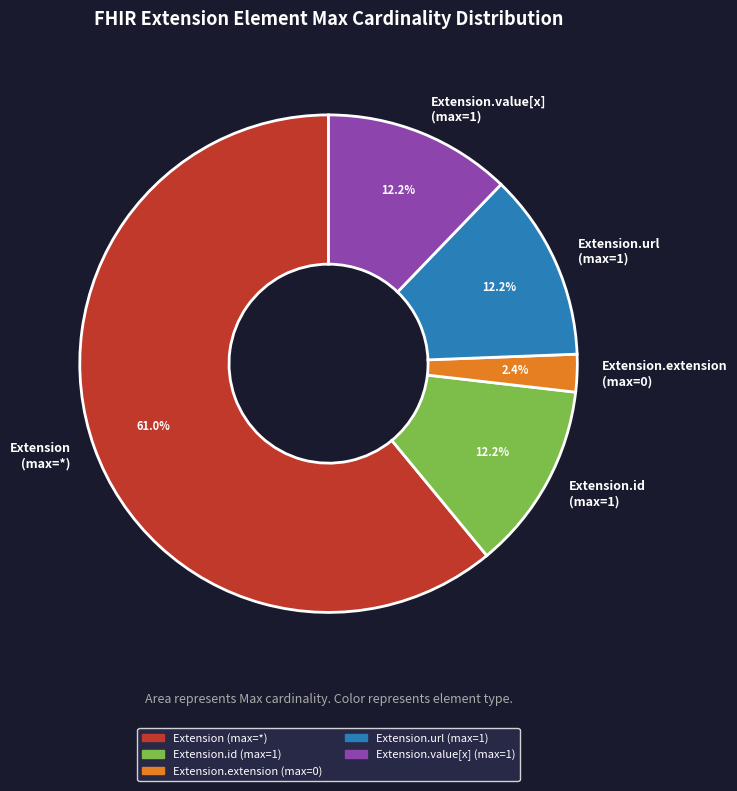

Count the number of slices in the pie.

5